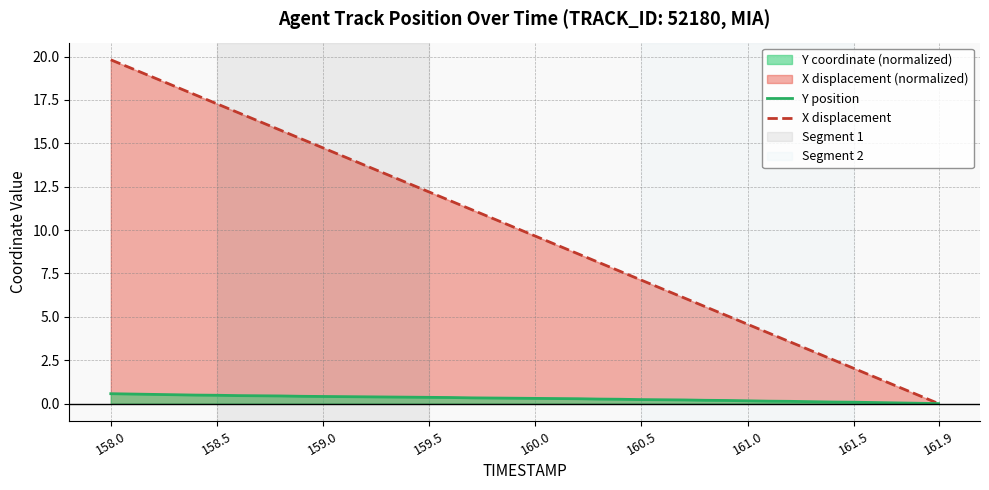

Which series has the largest range (max minus min)?

X displacement